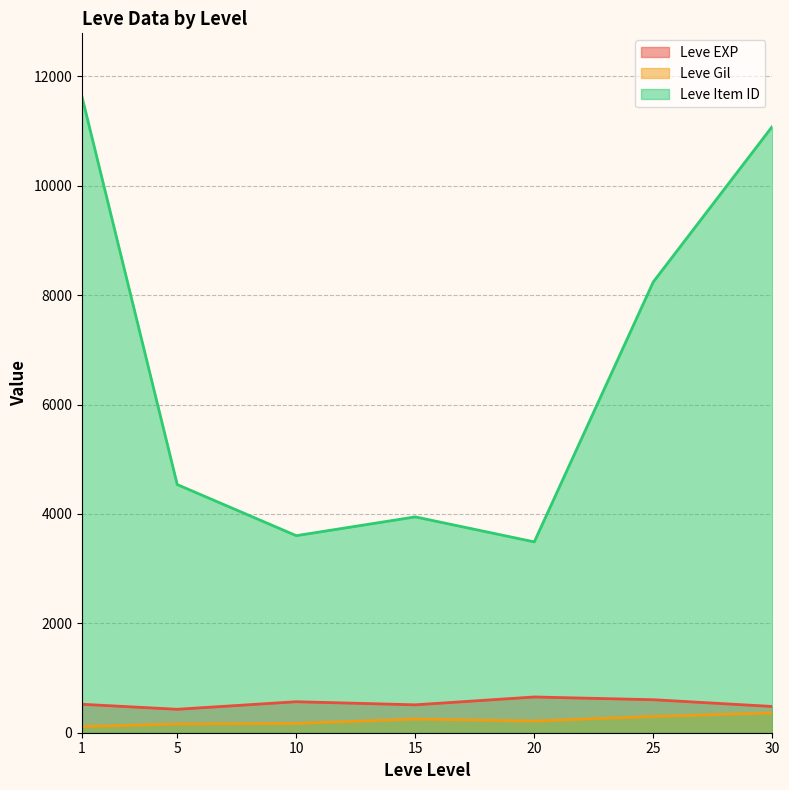

What is the minimum value for Leve Item ID?

3488.5